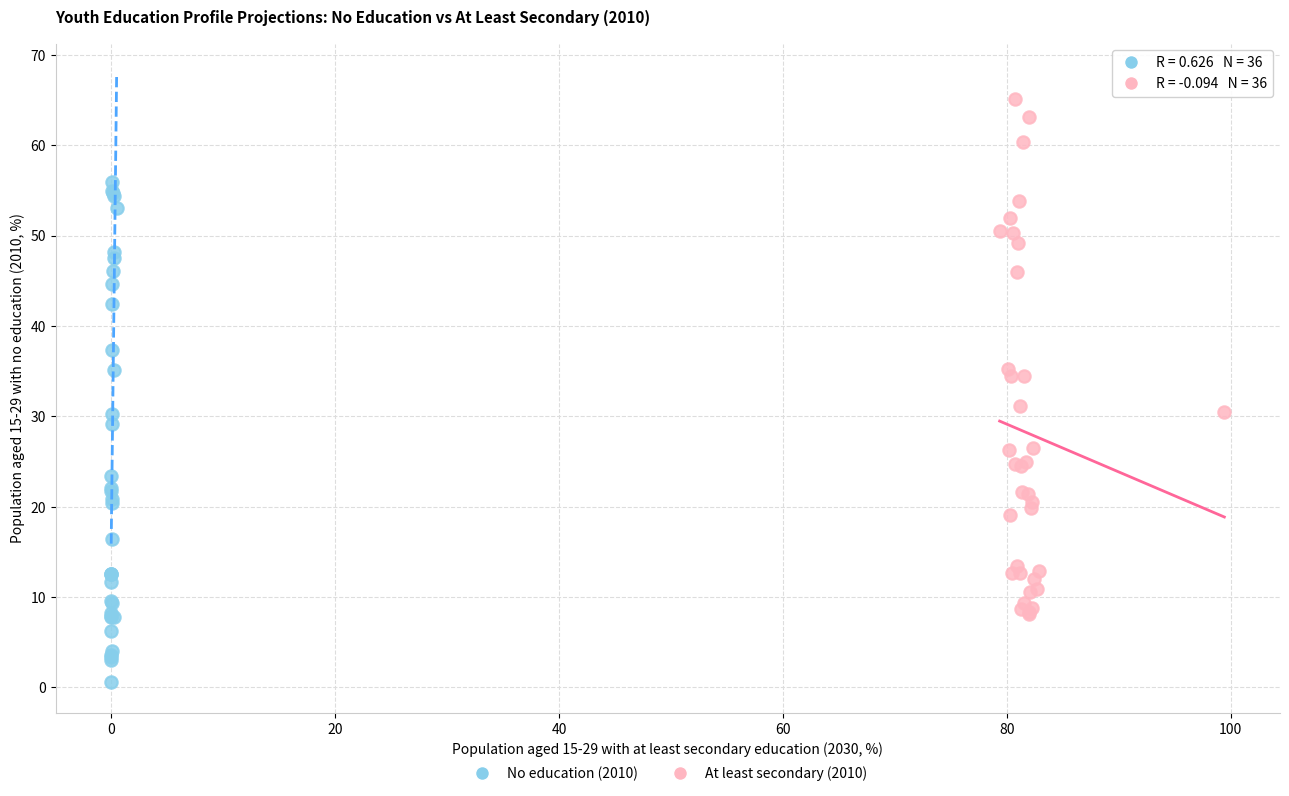

Which series reaches the minimum Y coordinate?

No education (2010)